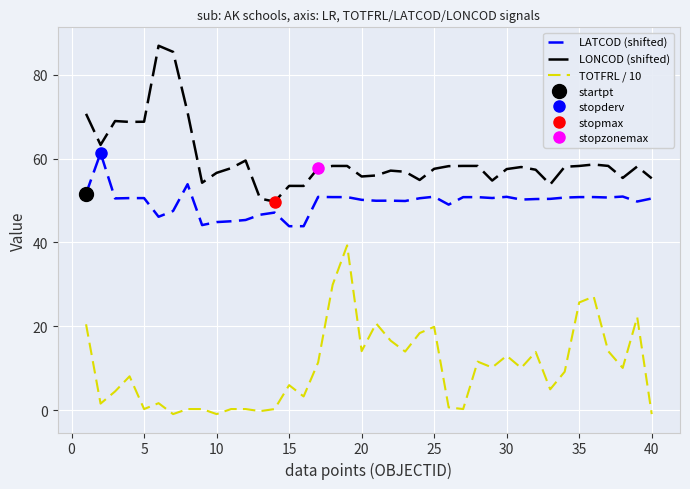

The value of LATCOD (shifted) at 30 is 50.9. True or false?

True